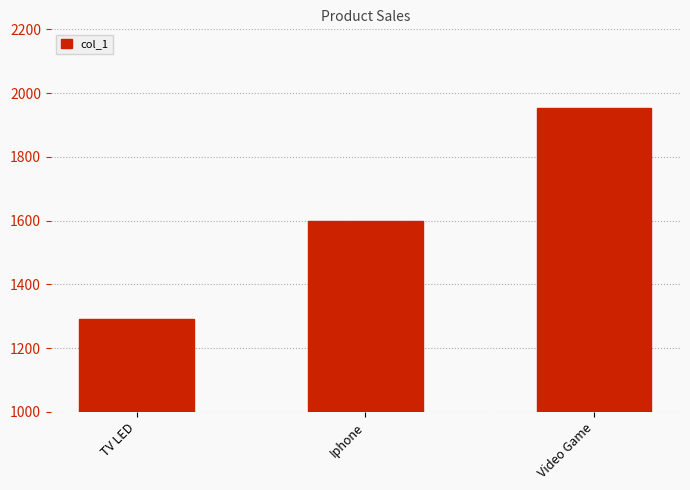

Is it true that the value at TV LED is 593.2?

False